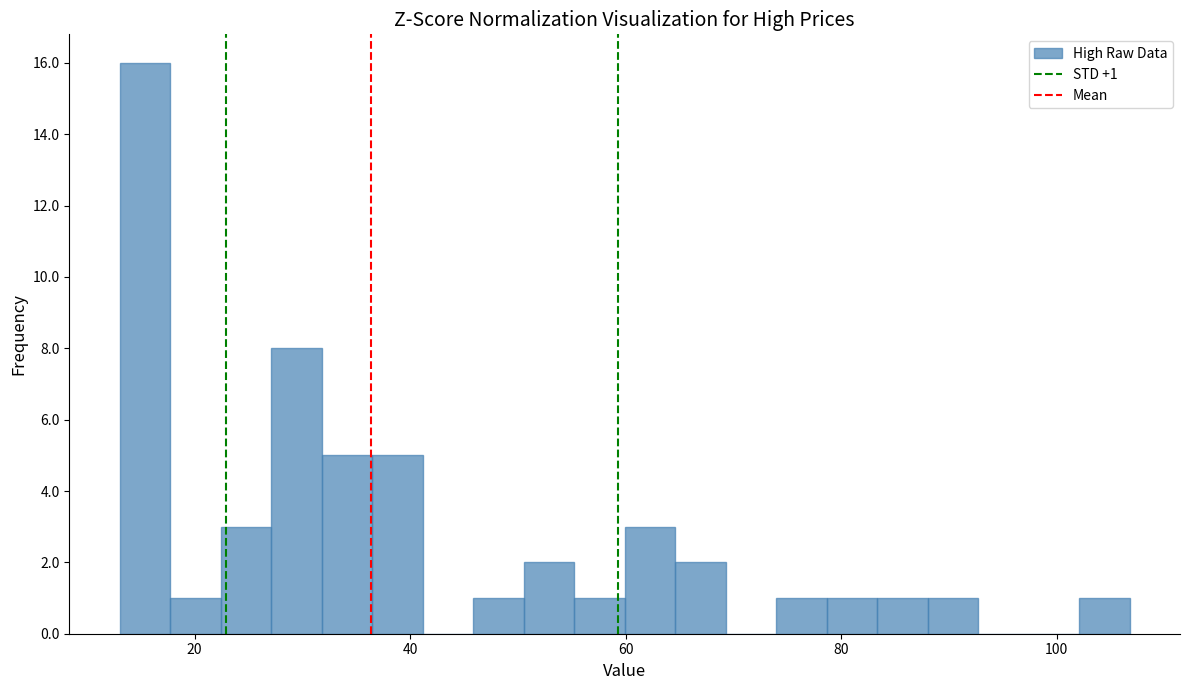

Around what value on the x-axis is the tallest bar? Give the approximate position of its centre, as read against the axis.

16